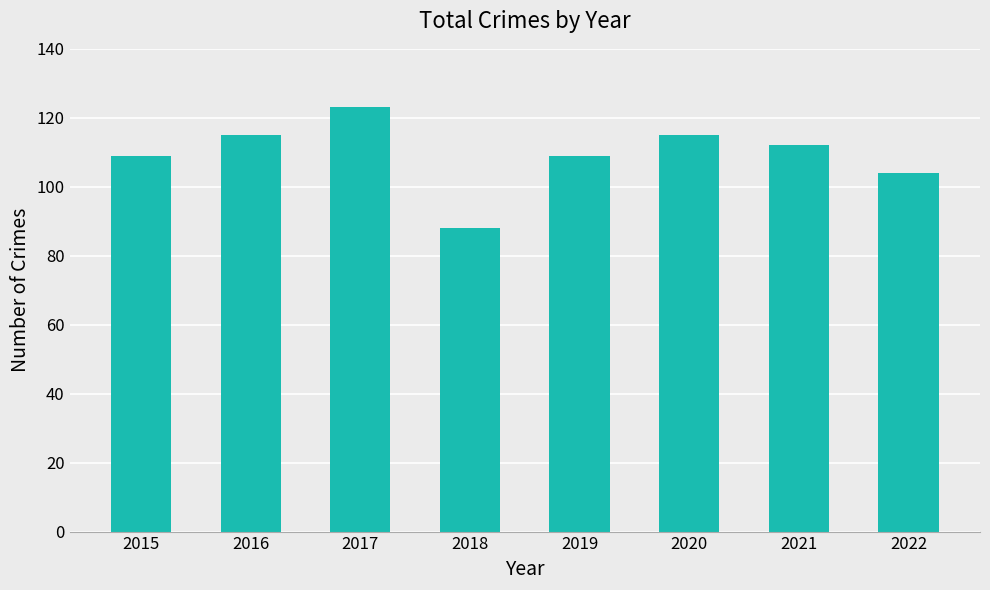

True or false: the data shows 123 at 2017.

True